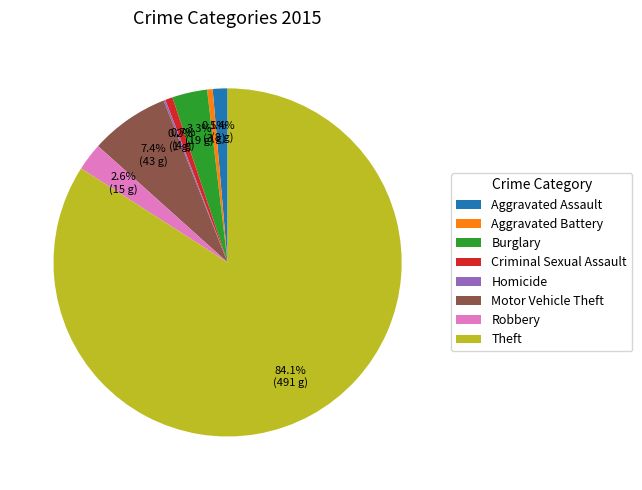

True or false: Robbery accounts for 3% of the total.

True